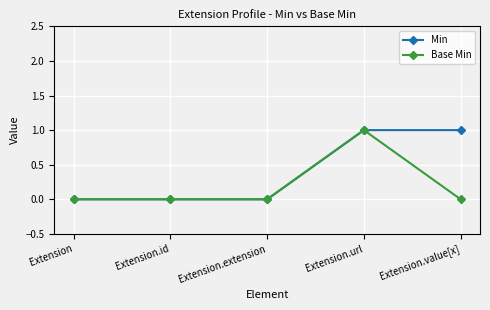

Does the chart display data point markers on the line(s)?

Yes